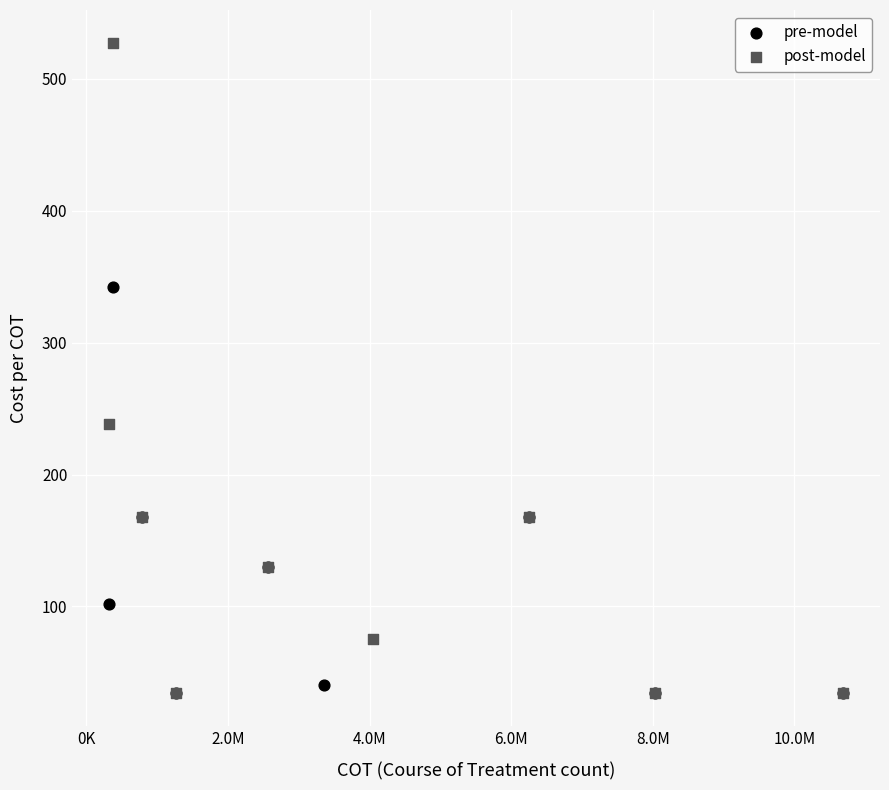

Which series has the widest spread of Y values?

post-model